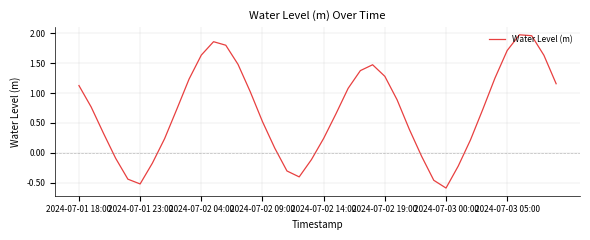

What is the smallest value displayed?

-0.6